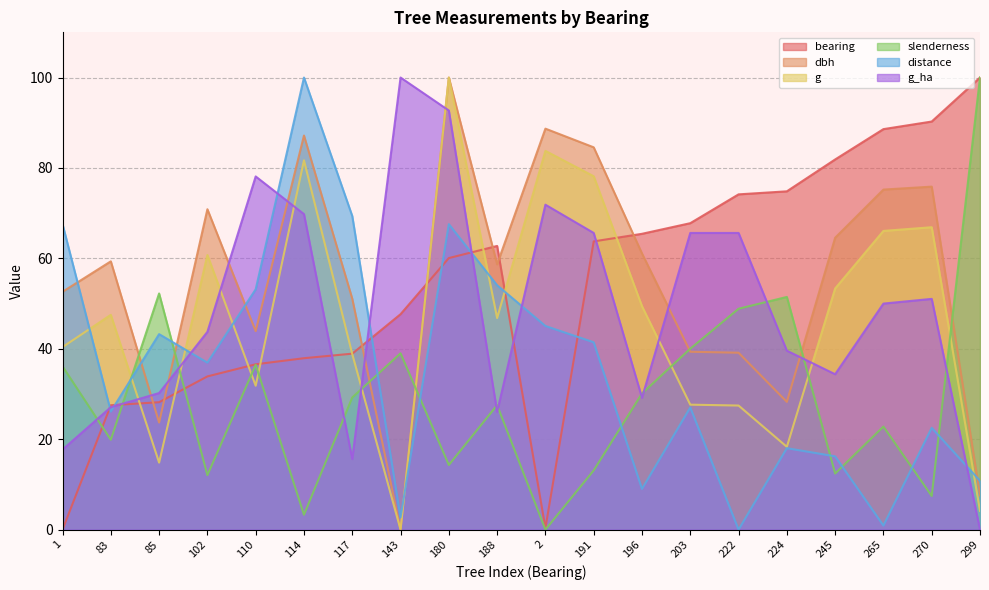

Where is slenderness nearest to the value 50?

222